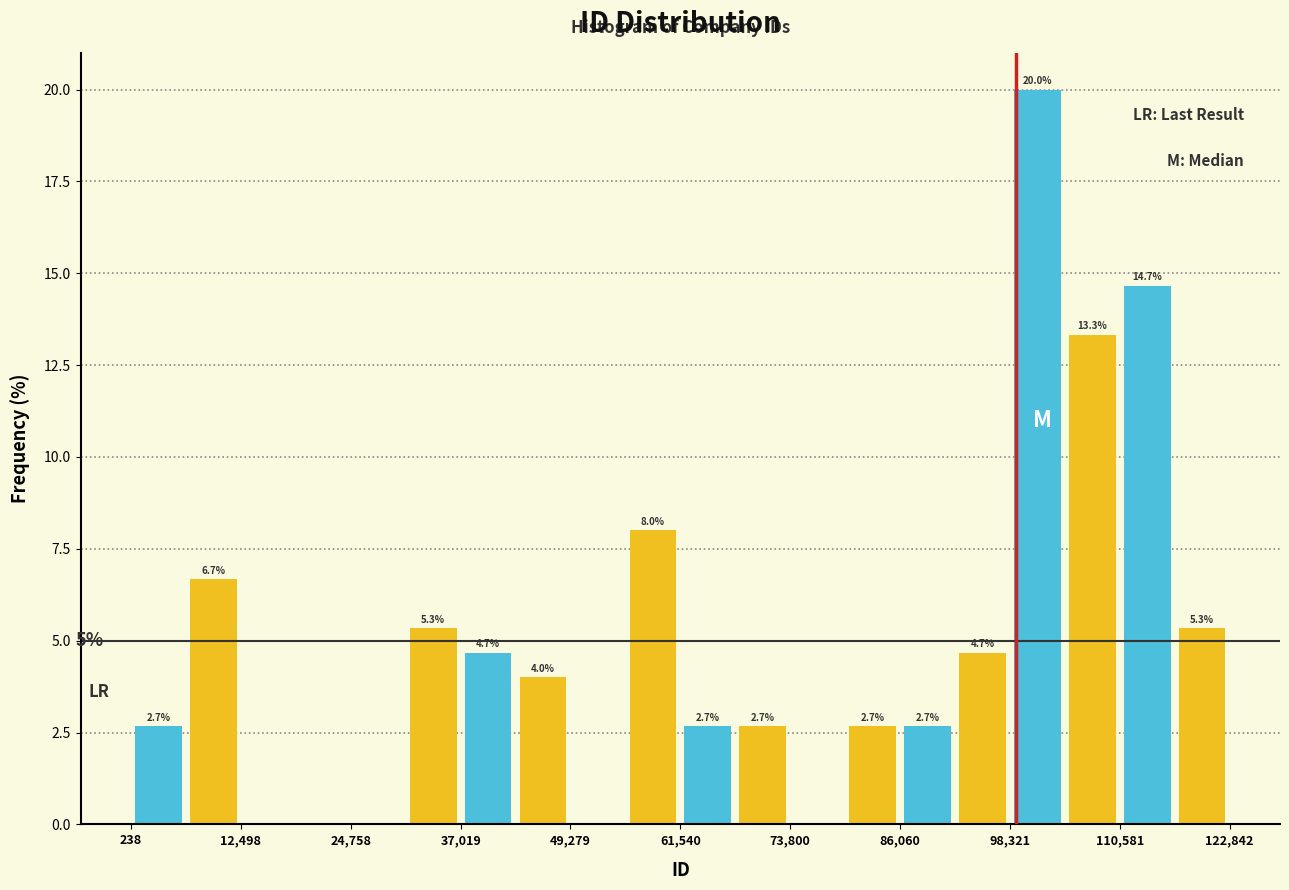

Read against the x-axis, roughly where is the centre of the tallest bar?

102000